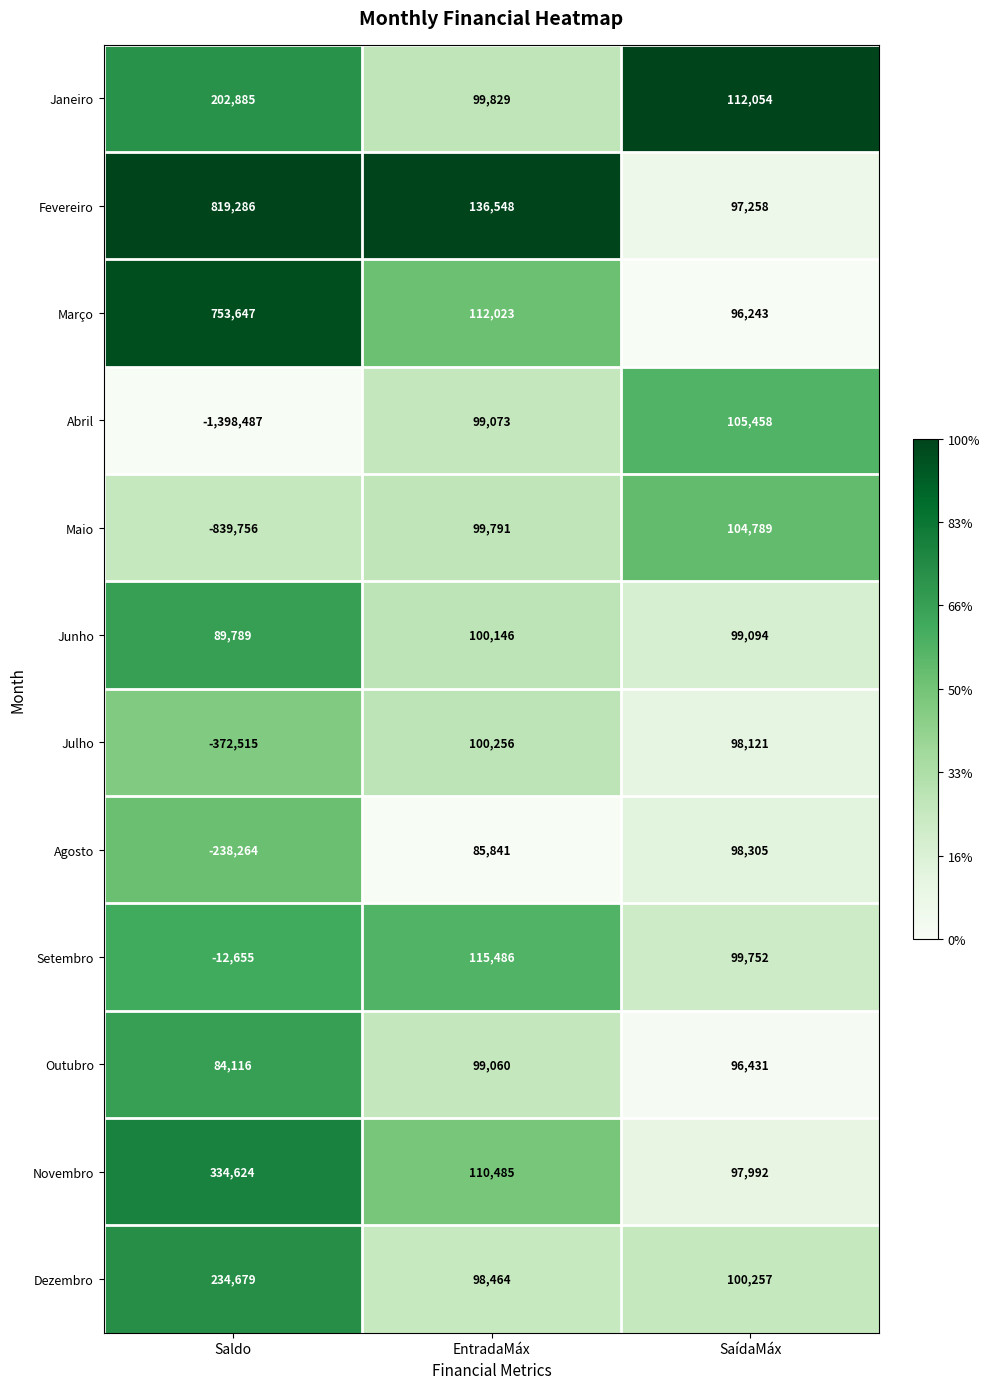

What is the total value across all series at EntradaMáx?

1257002